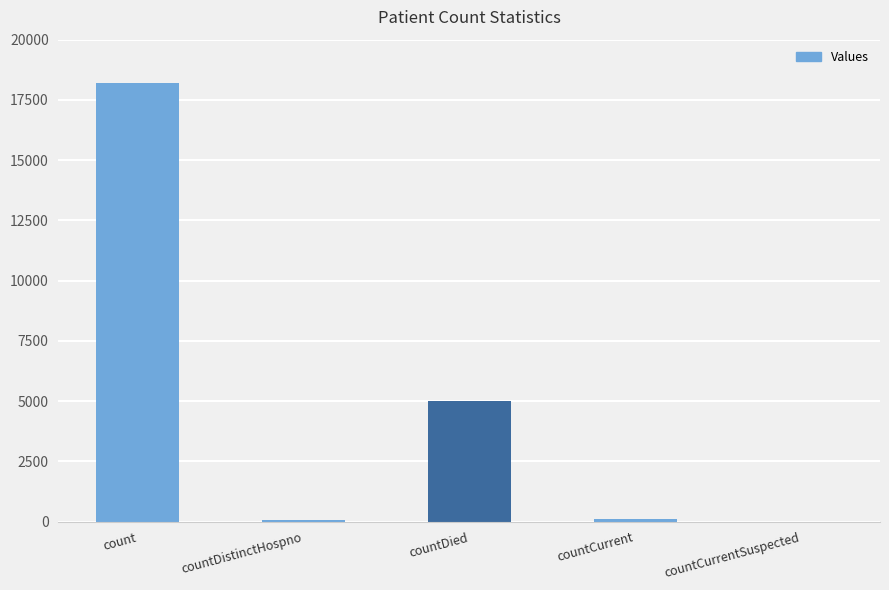

The value at count is 18192. True or false?

True